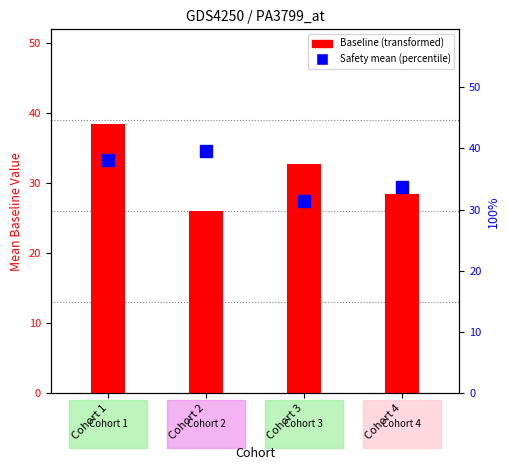

True or false: Baseline has a value of 19.6 at Cohort 4.

False